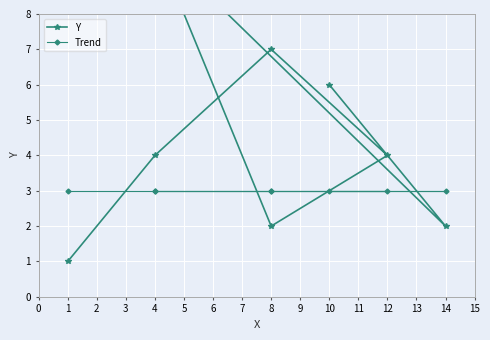

List the series in order of their peak value, highest first.

Y, Trend